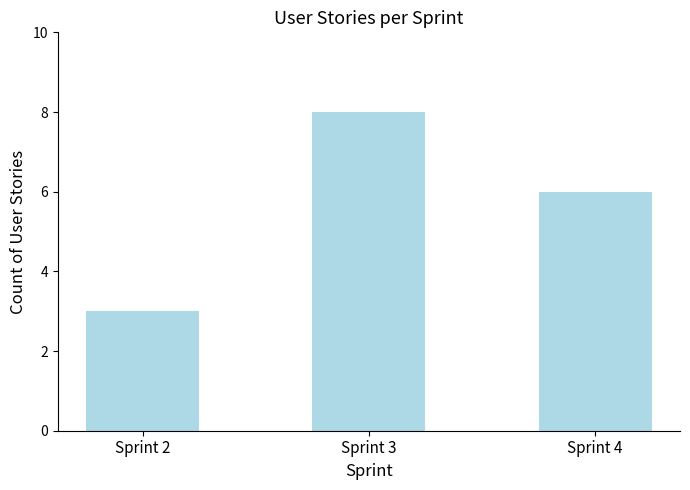

Where does the data first go above 6?

Sprint 3